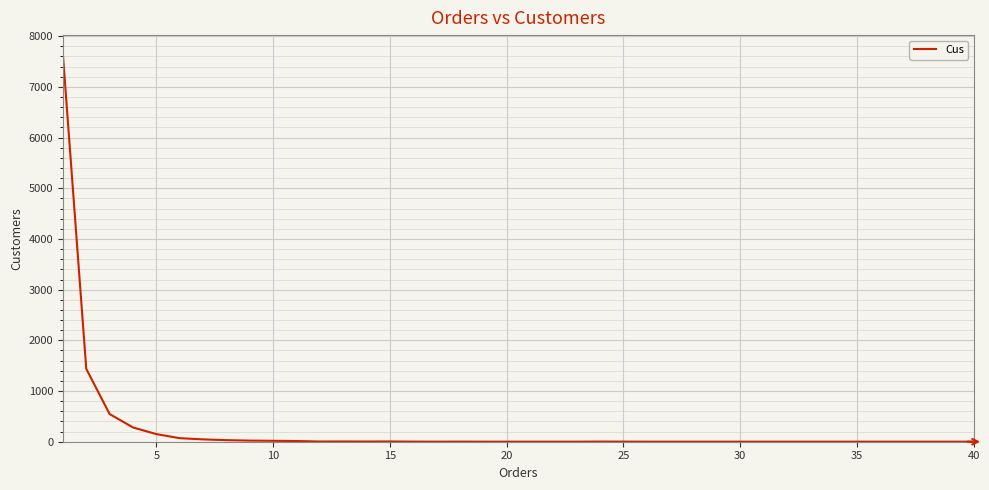

What is the difference between the maximum and minimum values?

7638